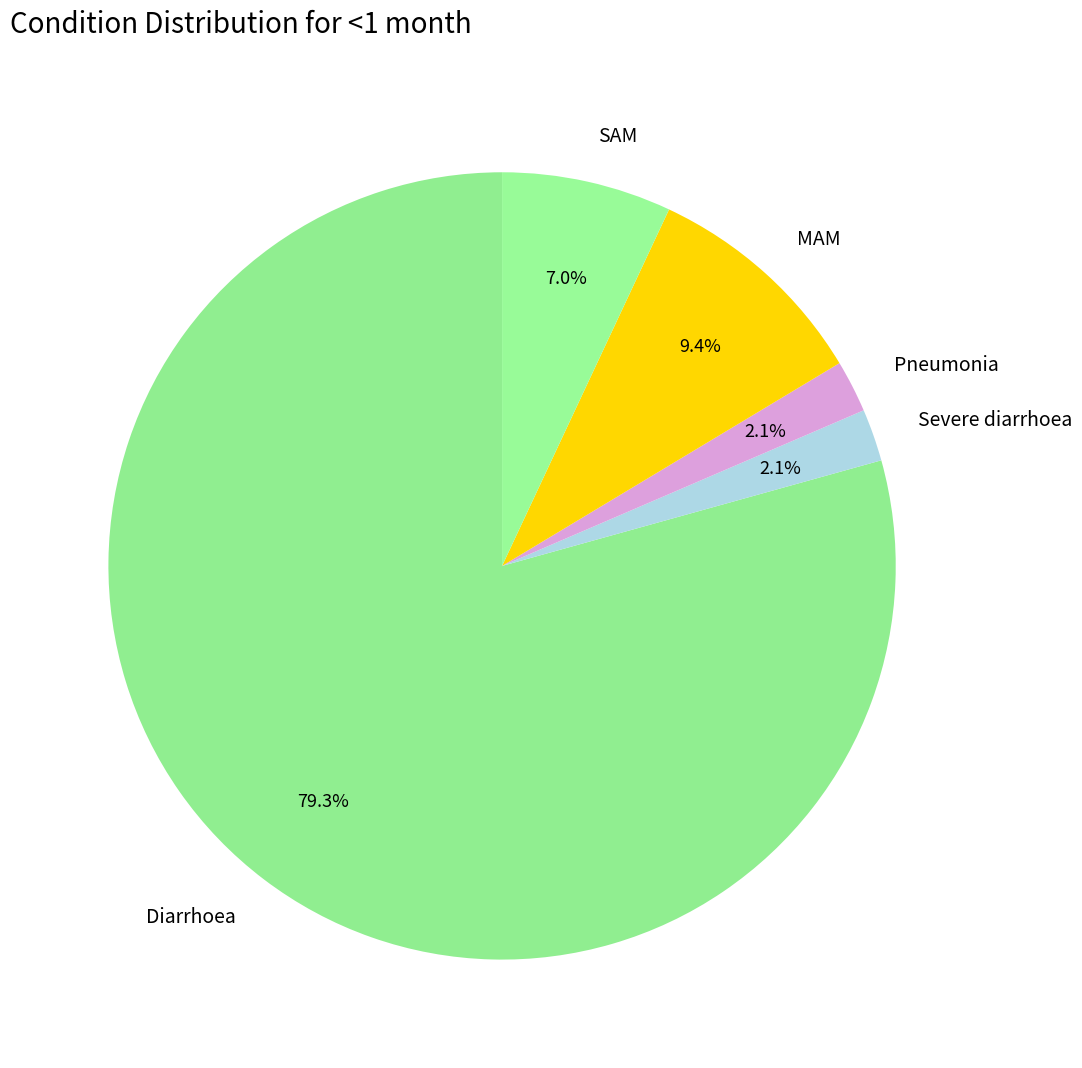

Is it true that SAM is 7% of the pie?

True